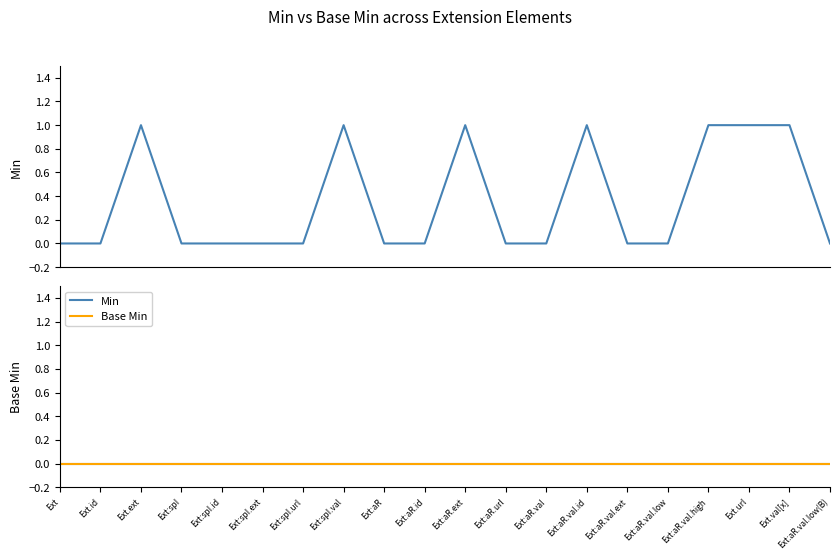

List the labels in order of value, largest first.

Ext.ext, Ext:spI.val, Ext:aR.ext, Ext:aR.val.id, Ext:aR.val.high, Ext.url, Ext.val[x], Ext, Ext.id, Ext:spI, Ext:spI.id, Ext:spI.ext, Ext:spI.url, Ext:aR, Ext:aR.id, Ext:aR.url, Ext:aR.val, Ext:aR.val.ext, Ext:aR.val.low, Ext:aR.val.low(B)